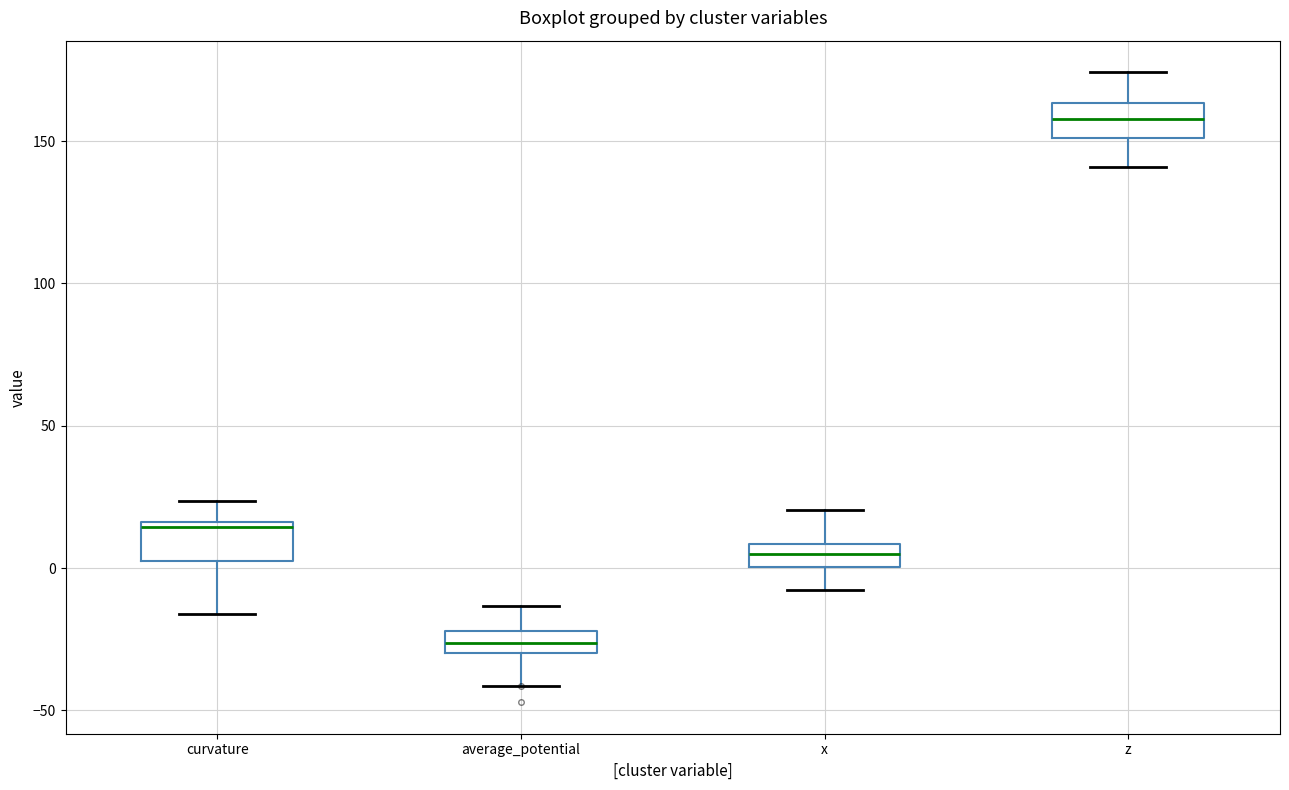

Where does the upper whisker of the box for z end on the y-axis? The values are not printed on the chart, so give them approximately, as read against the axis.

175